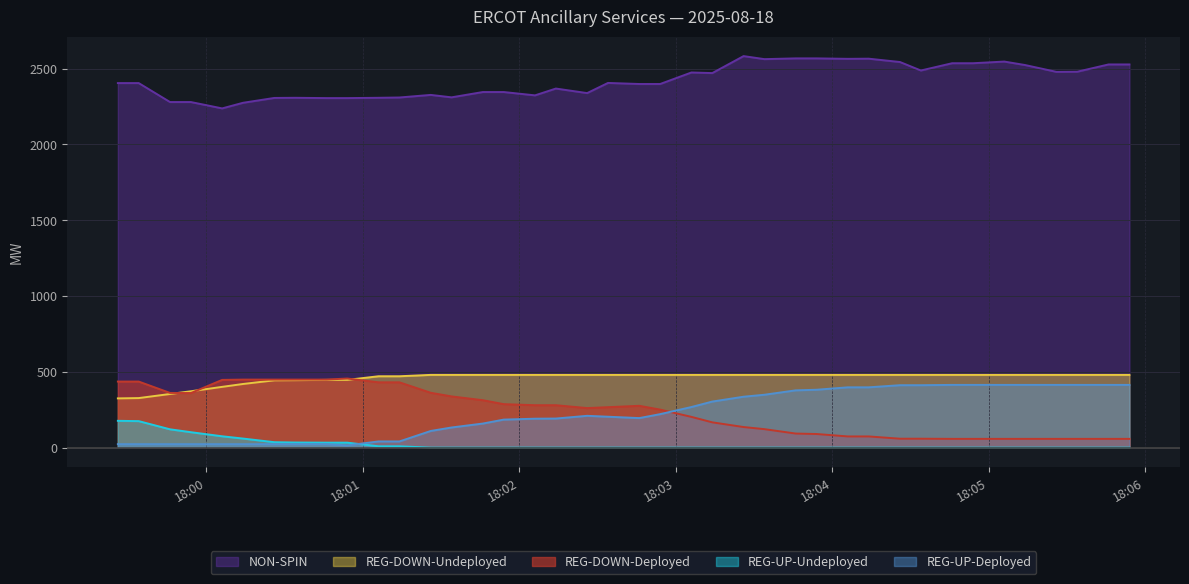

Between 2025-08-18 18:00:34 and 2025-08-18 18:04:46, which is larger?

2025-08-18 18:04:46